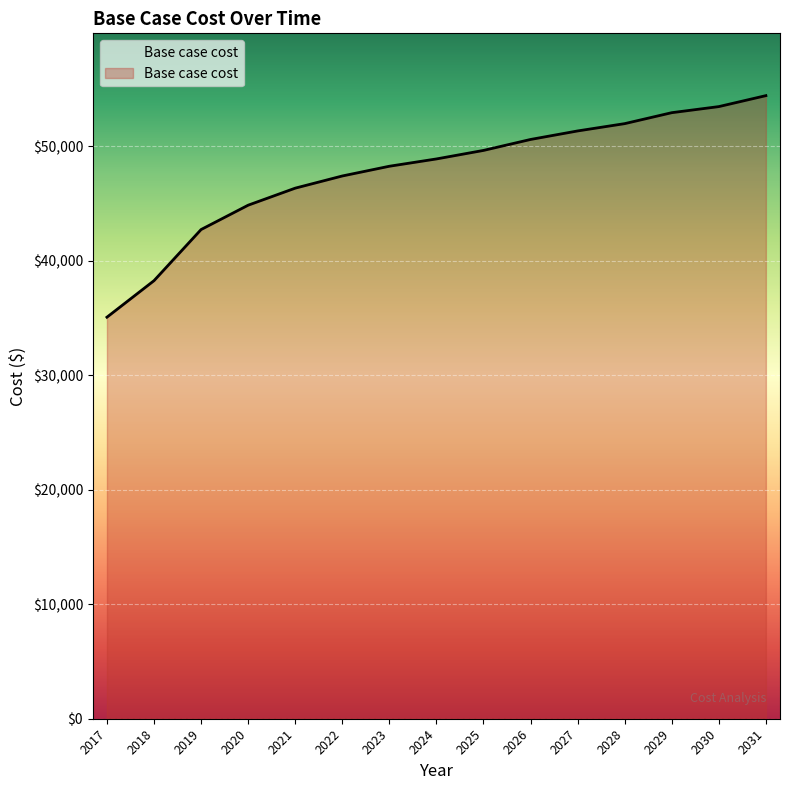

What is the sum of the values at 2027 and 2018?

89626.0